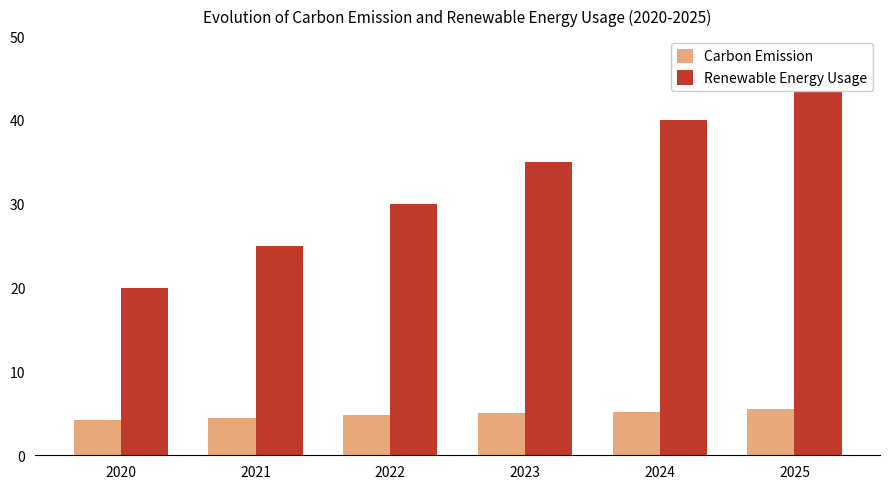

How many values in the Renewable Energy Usage series are below 35?

3